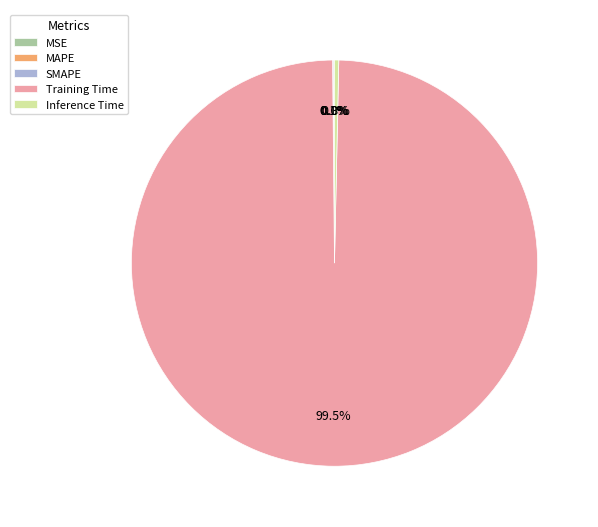

What is the largest slice in the pie chart?

Training Time